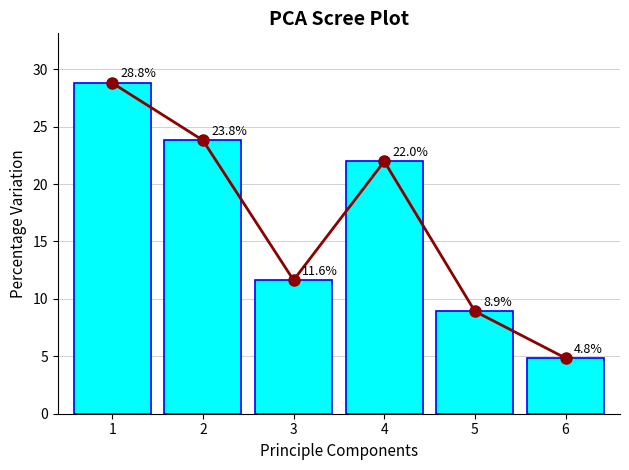

Reading left to right, list all the values displayed in this chart.

28.8	23.8	11.6	22.0	8.9	4.8